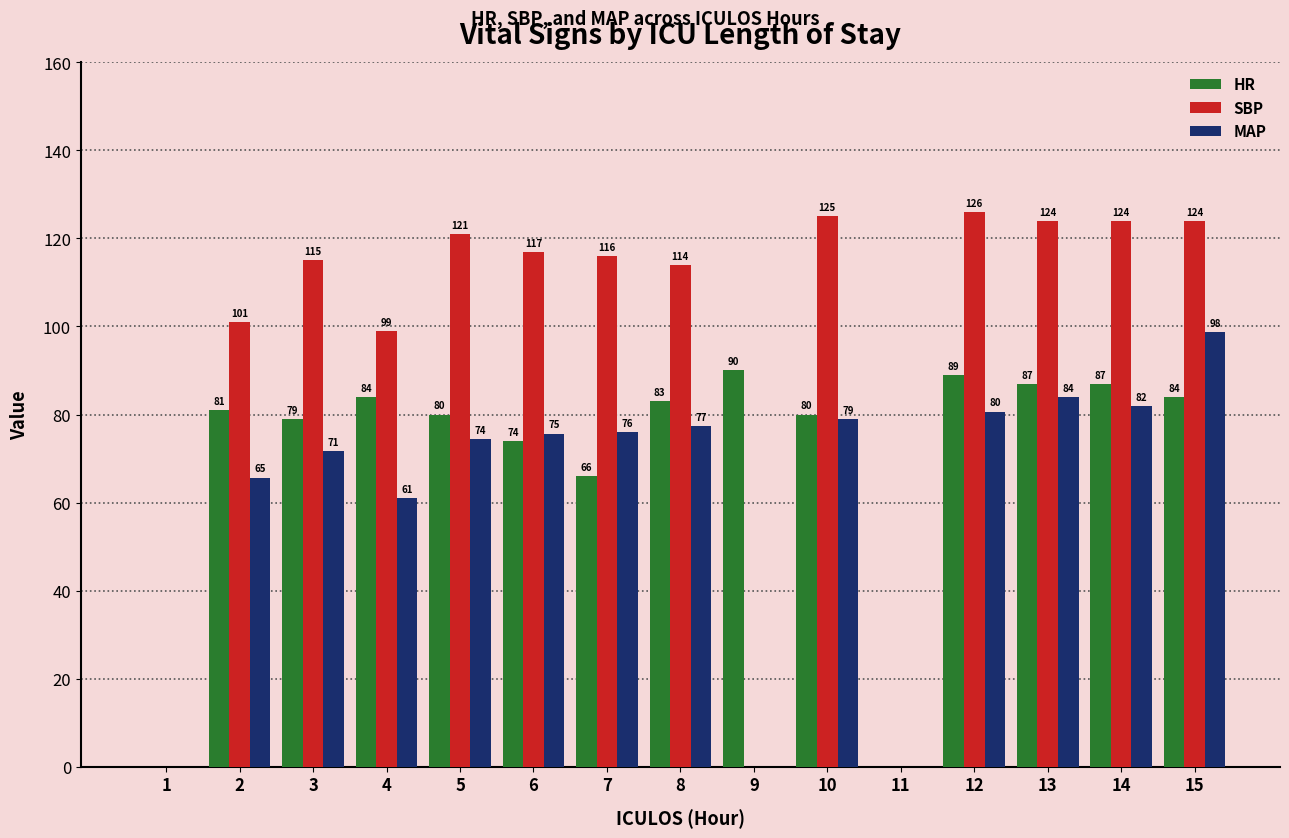

At which category is the sum across all series the highest?

15